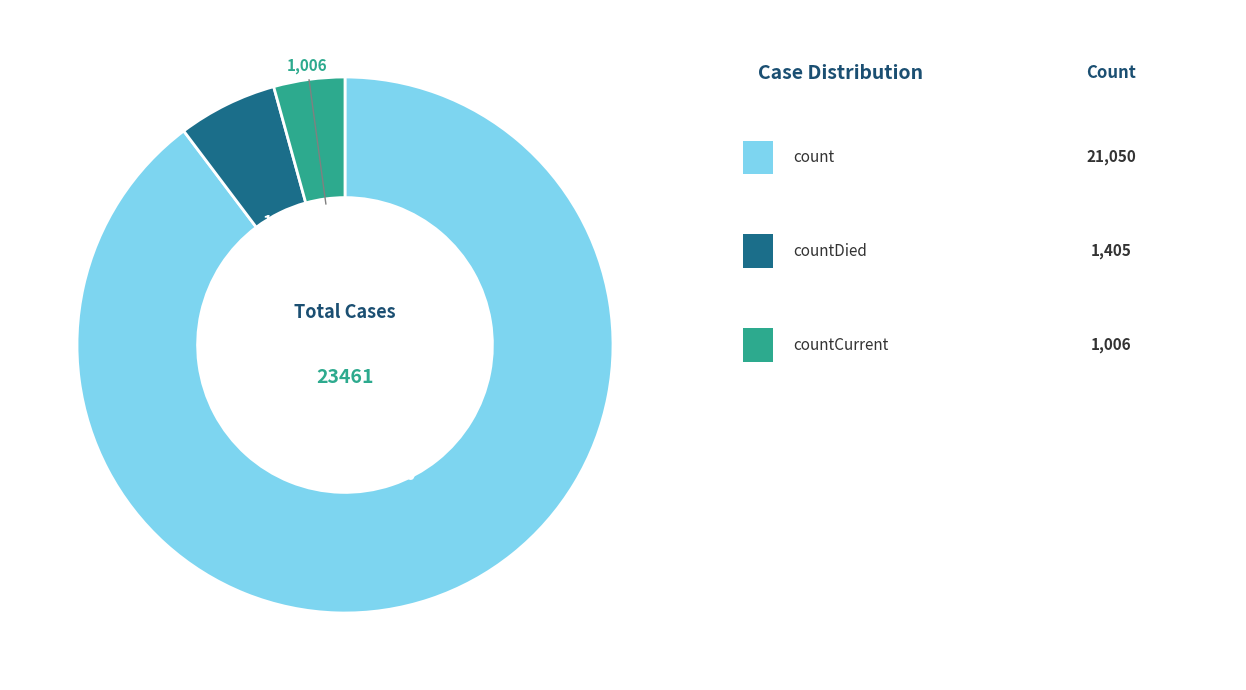

Is there a majority slice in this chart?

Yes